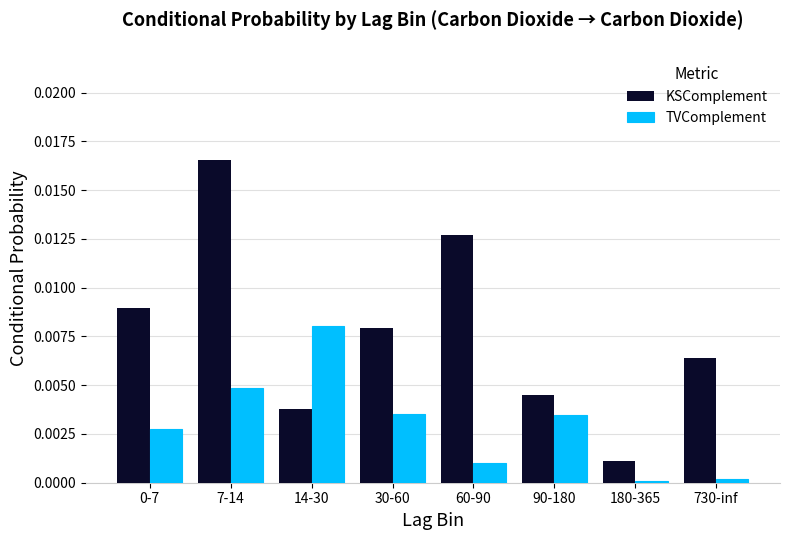

How many groups of bars are there?

8